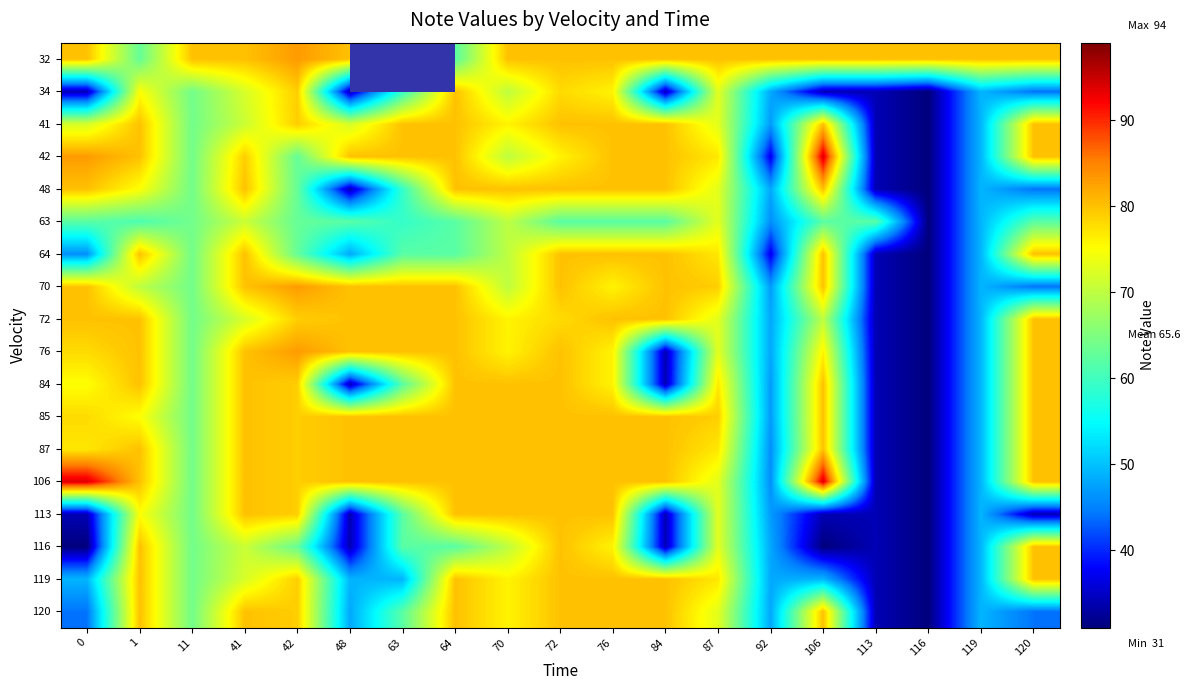

How many data points in 64 are above 64?

9